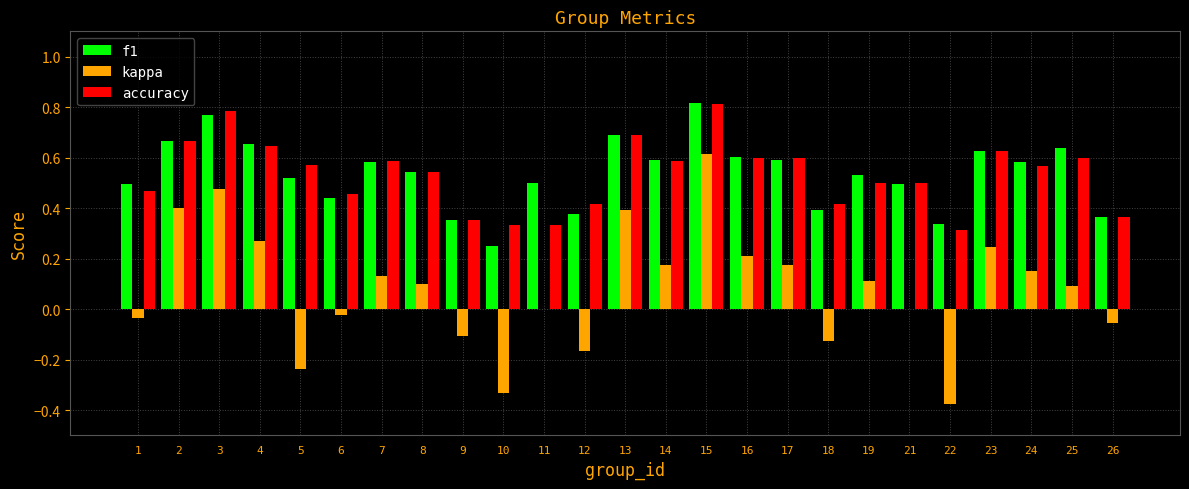

Which series has the largest range (max minus min)?

kappa